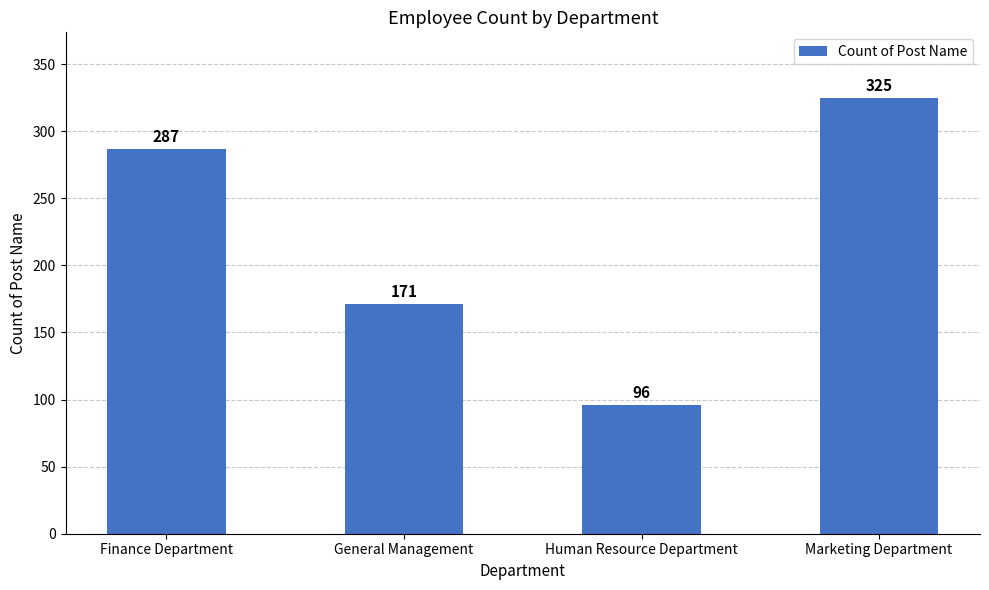

What is the change in value from Finance Department to General Management?

-116